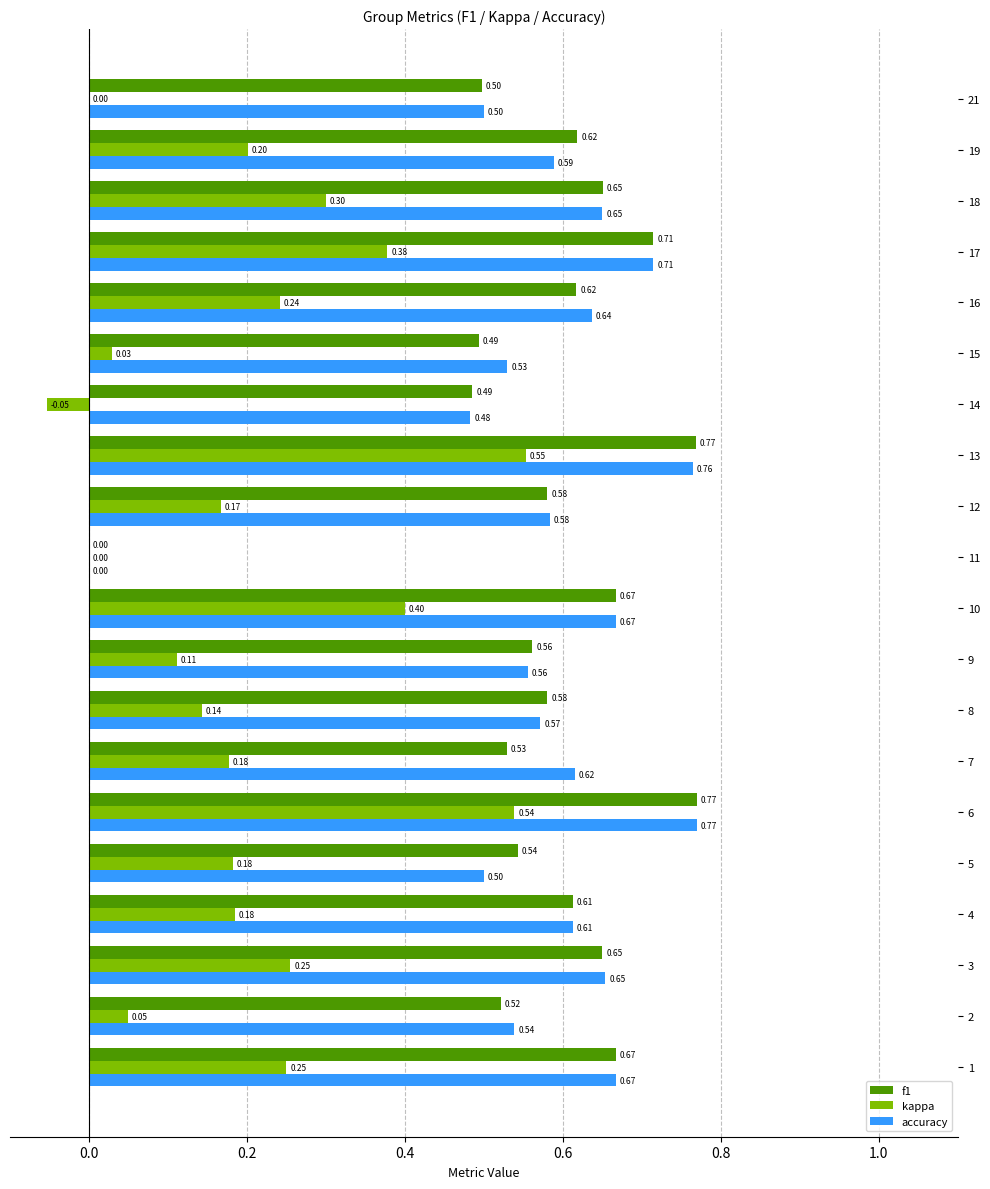

What is the total value across all series at 14?

0.9